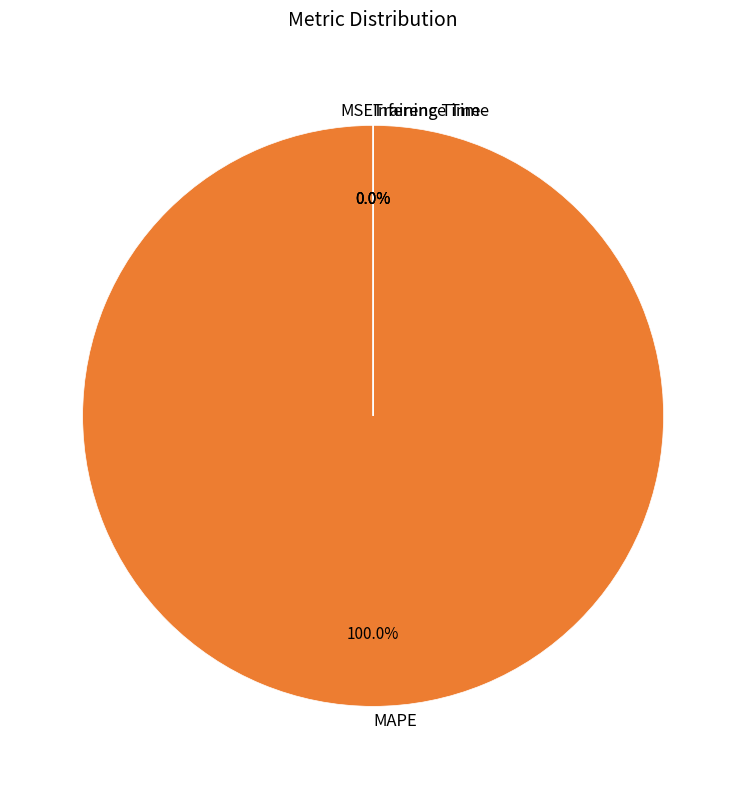

How many segments does this pie chart have?

4